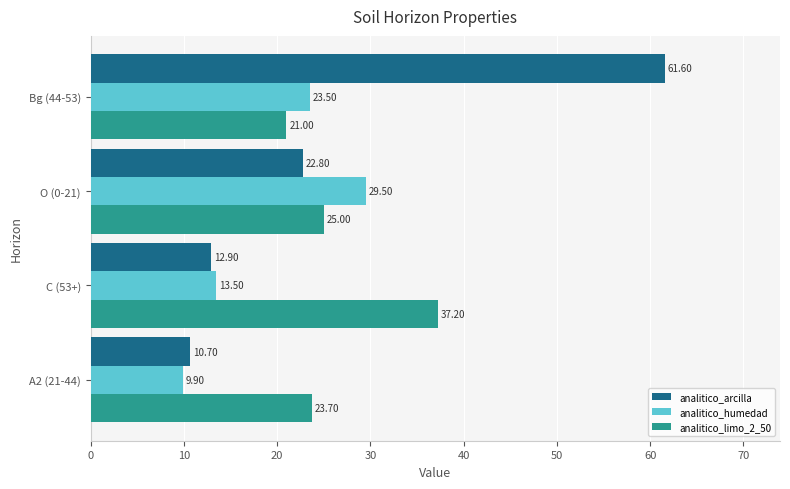

At A2 (21-44), list the series in order from largest to smallest.

analitico_limo_2_50, analitico_arcilla, analitico_humedad